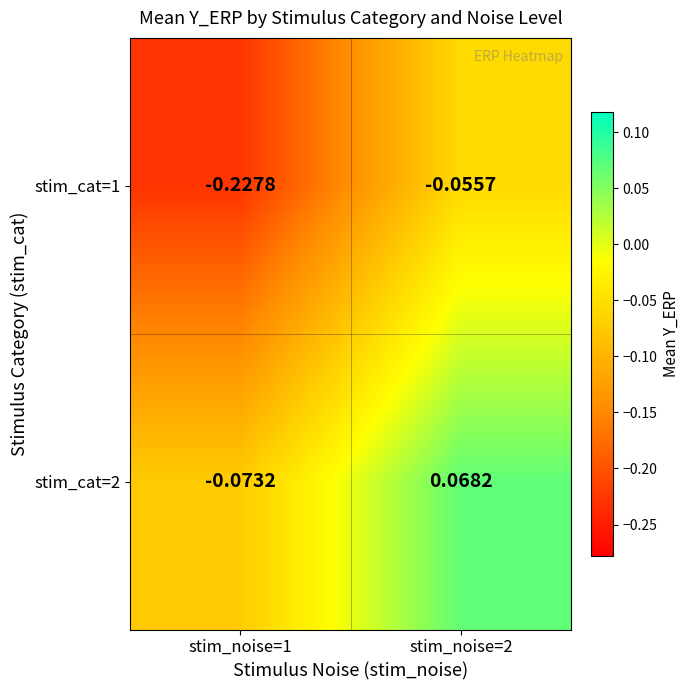

How many data points does each series have?

2